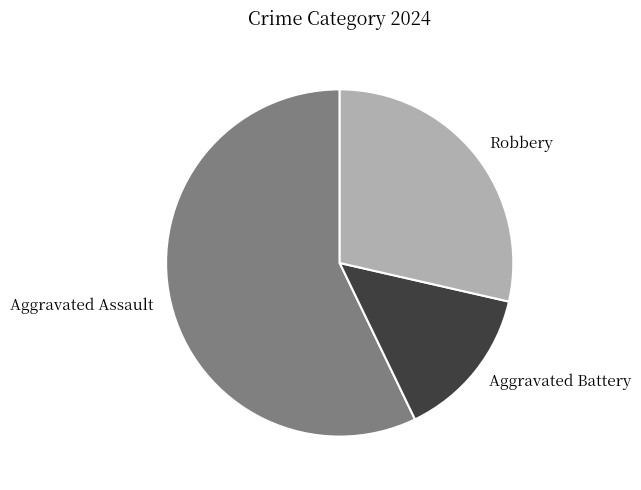

Rank the categories by value from lowest to highest.

Aggravated Battery, Robbery, Aggravated Assault